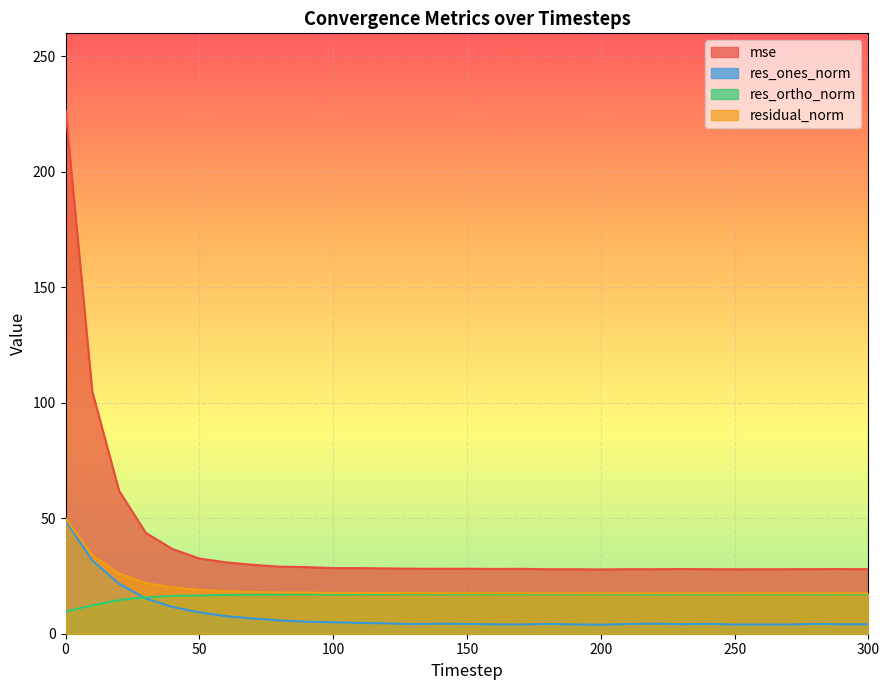

Reading left to right, transcribe all the data shown in this chart.

mse: 226.8	104.9	62.0	43.7	36.7	32.6	30.9	29.8	29.0	28.8	28.4	28.4	28.3	28.2	28.1	28.1	28.0	28.1	27.9	27.9	27.8	27.9	27.9	28.0	28.0	27.9	27.9	27.9	28.0	28.0	27.9
res_ones_norm: 49.0	31.7	21.7	15.3	11.6	9.2	7.6	6.6	5.7	5.2	5.0	4.7	4.5	4.2	4.3	4.2	4.0	4.0	4.2	4.0	3.9	4.2	4.4	4.1	4.2	4.0	4.0	4.0	4.2	4.1	4.1
res_ortho_norm: 9.6	12.2	14.6	15.7	16.4	16.5	16.8	16.9	16.9	17.0	17.0	17.1	17.1	17.1	17.0	17.1	17.1	17.1	17.0	17.1	17.1	17.0	17.0	17.1	17.0	17.1	17.1	17.1	17.0	17.1	17.0
residual_norm: 50.0	34.0	26.1	21.9	20.1	18.9	18.4	18.1	17.9	17.8	17.7	17.7	17.6	17.6	17.6	17.6	17.6	17.6	17.5	17.5	17.5	17.5	17.5	17.6	17.5	17.5	17.5	17.5	17.5	17.6	17.5